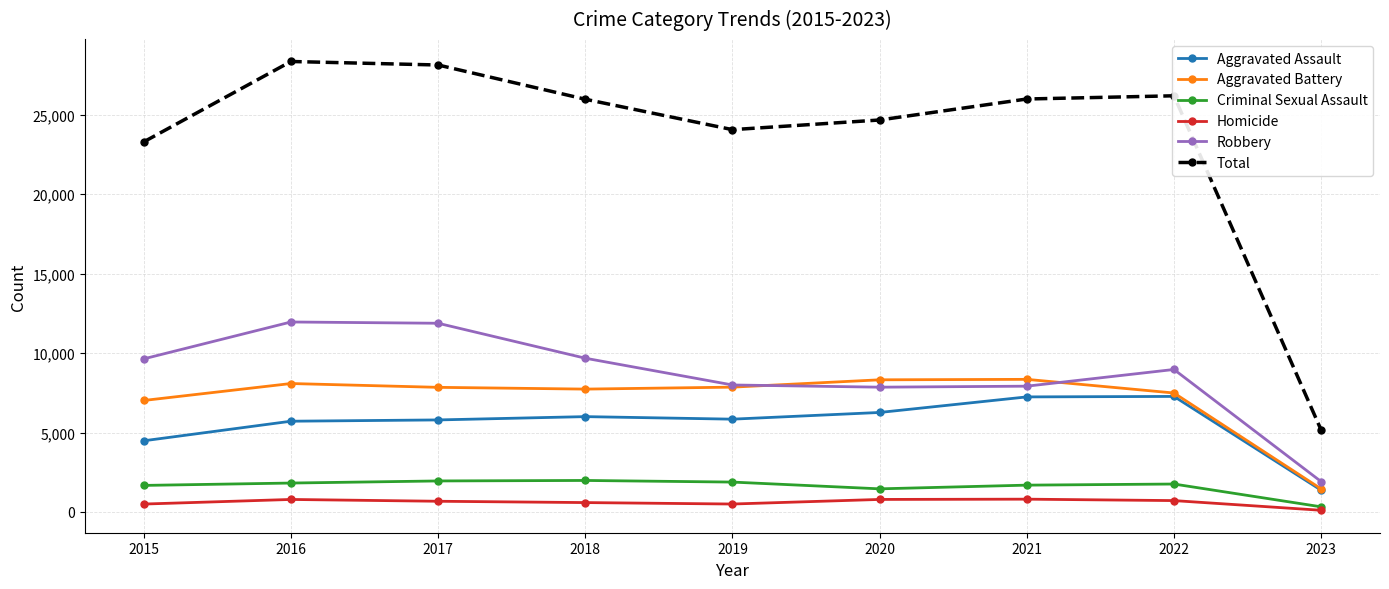

True or false: Robbery has more than 1 interior local peaks.

True